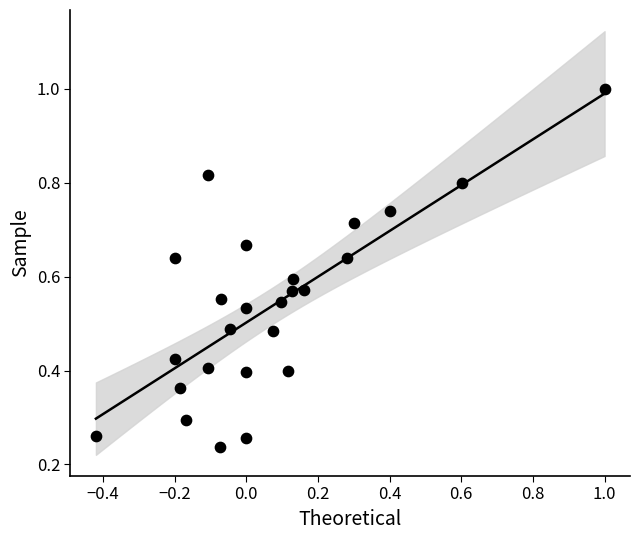

What is the range of X values (max minus min)?

1.4